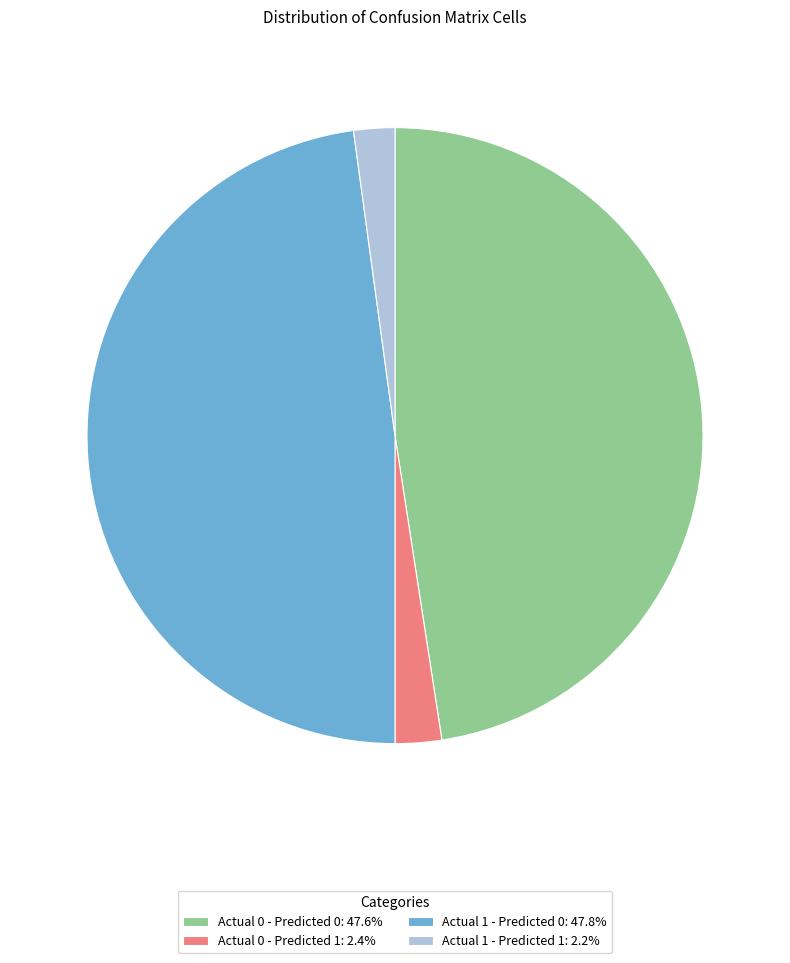

Is there any slice that represents more than half of the pie?

No